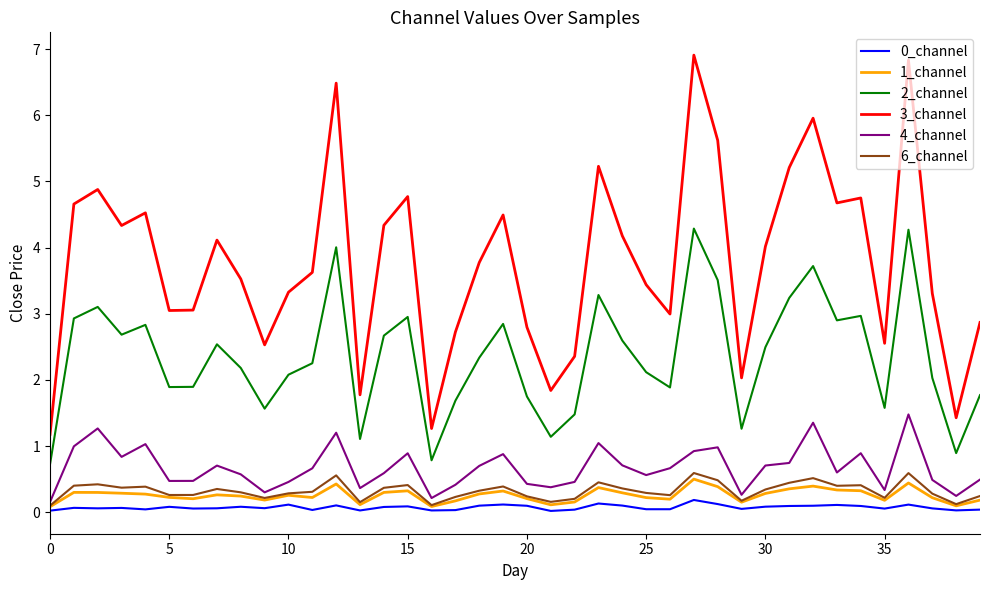

What is the highest value of the 2_channel series?

4.3